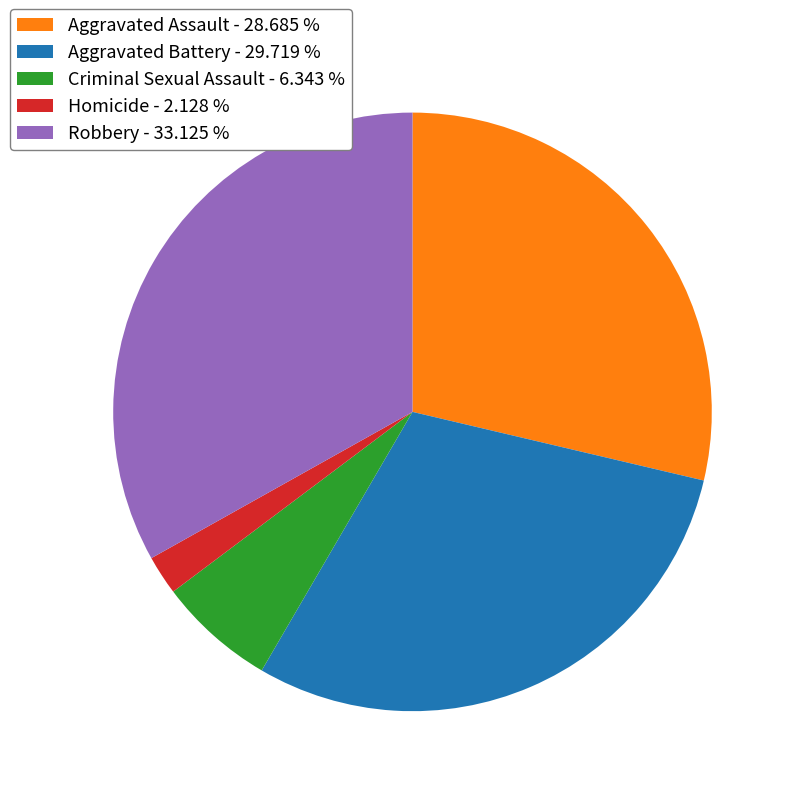

Between Homicide - 2.128 % and Criminal Sexual Assault - 6.343 %, which is larger?

Criminal Sexual Assault - 6.343 %